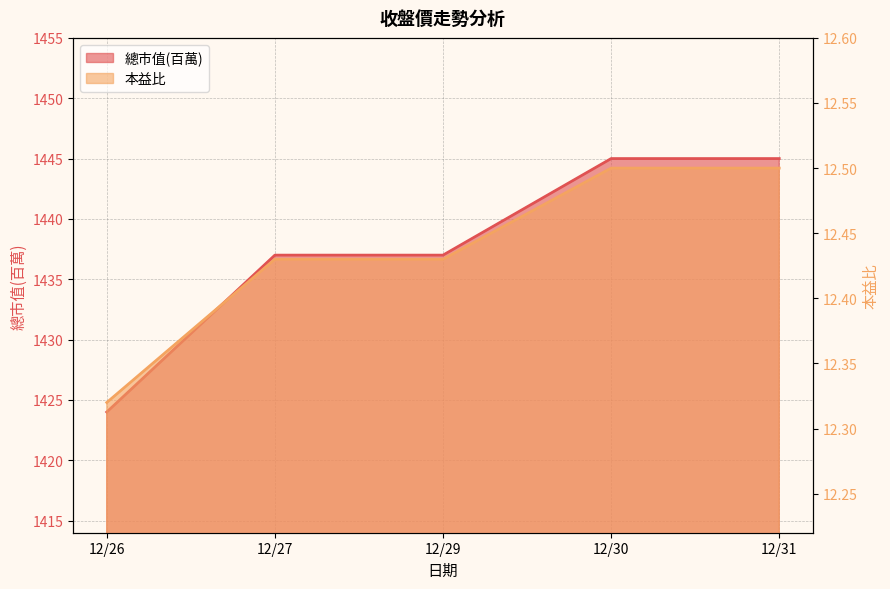

Which has a higher value, 12/27 or 12/29?

12/27